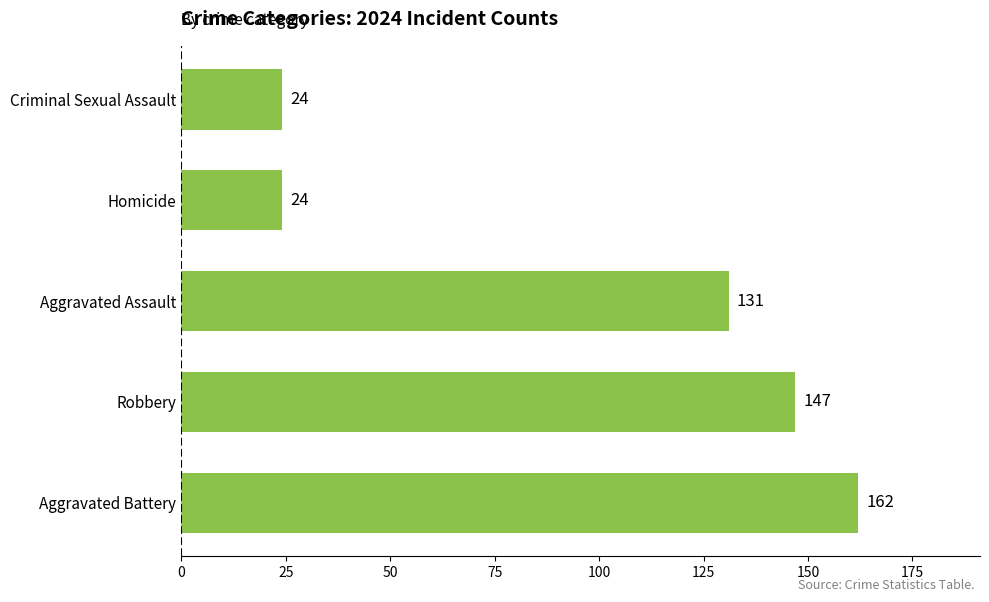

The value at Aggravated Battery is 257. True or false?

False